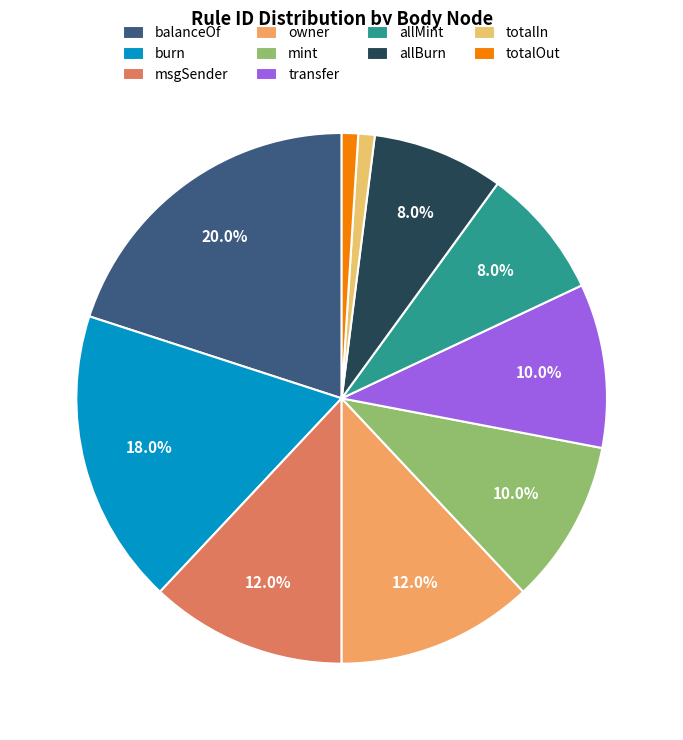

The totalIn slice represents 8% of the pie. True or false?

False